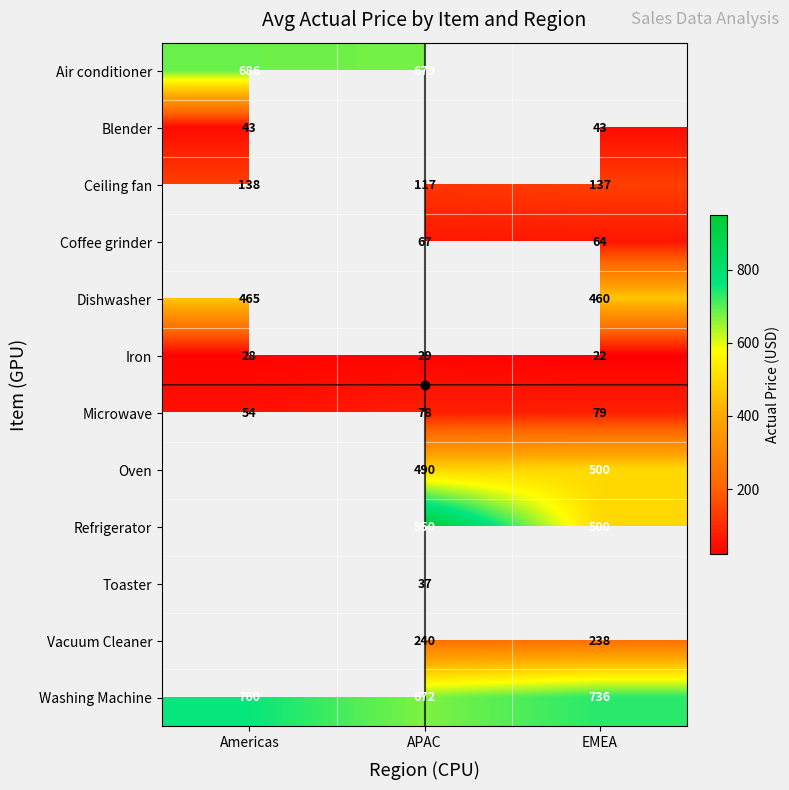

Is the value of Refrigerator at EMEA greater than the value of Microwave at EMEA?

Yes